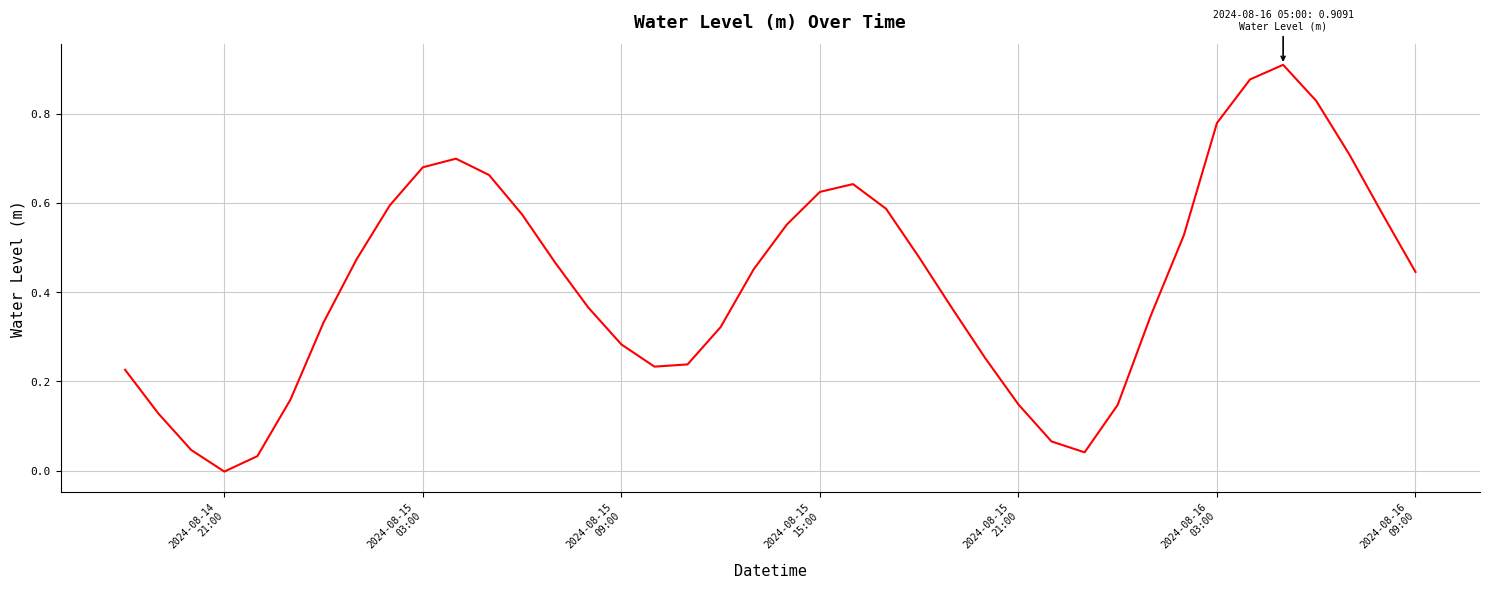

Does the chart have visible grid lines?

Yes